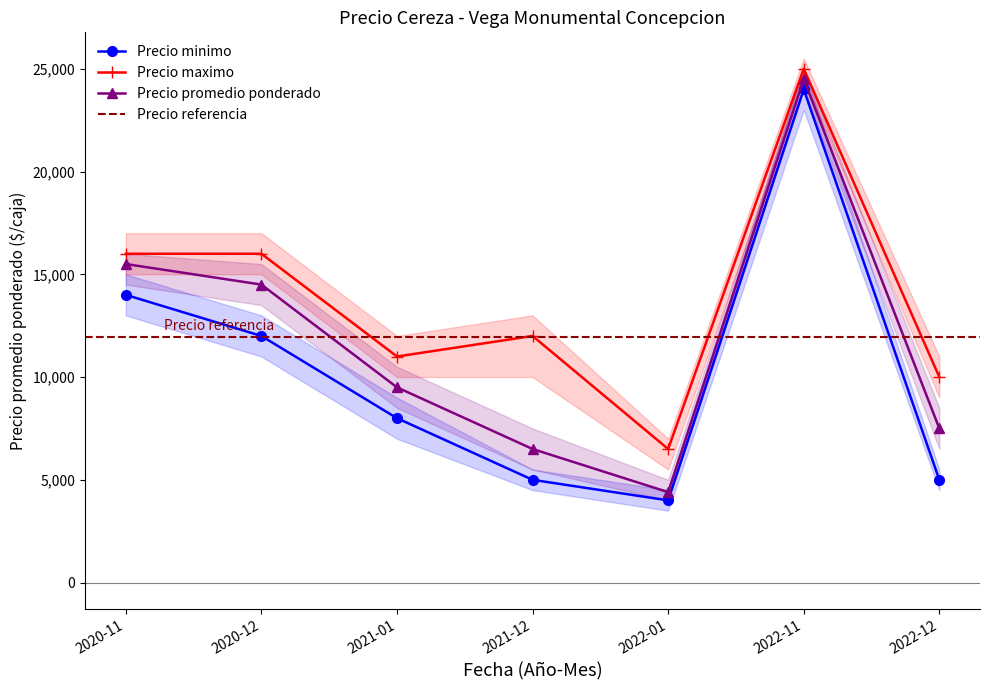

True or false: Precio maximo and Precio promedio ponderado intersect in this chart.

False